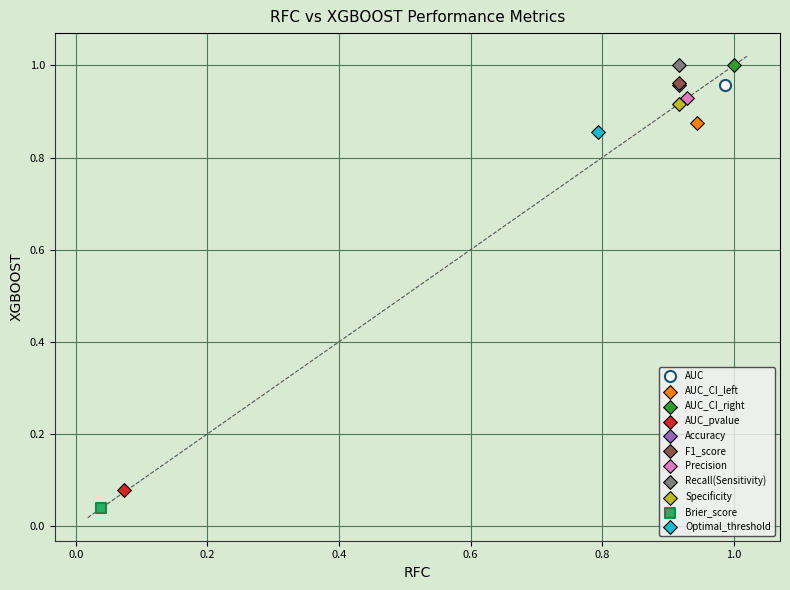

What are all the series names shown in the legend?

AUC, AUC_CI_left, AUC_CI_right, AUC_pvalue, Accuracy, F1_score, Precision, Recall(Sensitivity), Specificity, Brier_score, Optimal_threshold